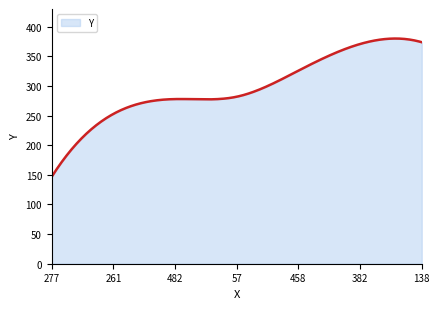

What is the greatest value displayed?

380.2